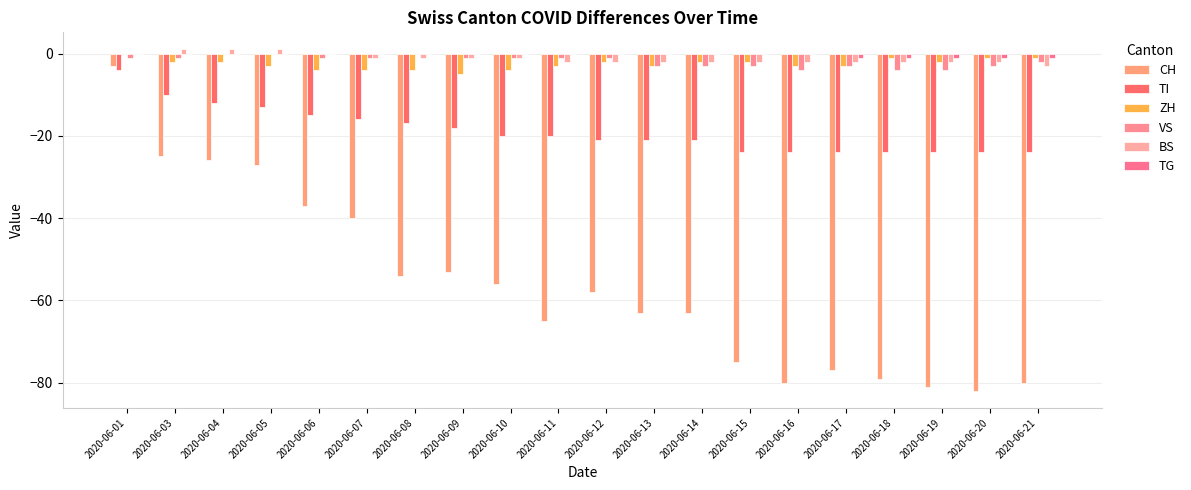

What is the value of the TG bar at the 17th from the left?

-1